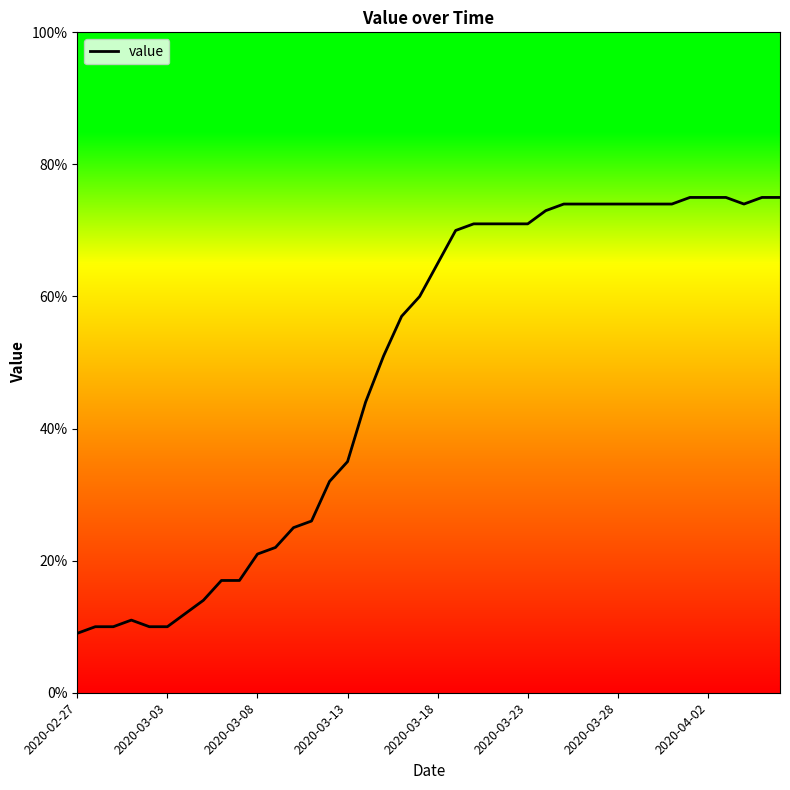

What is the greatest value displayed?

75